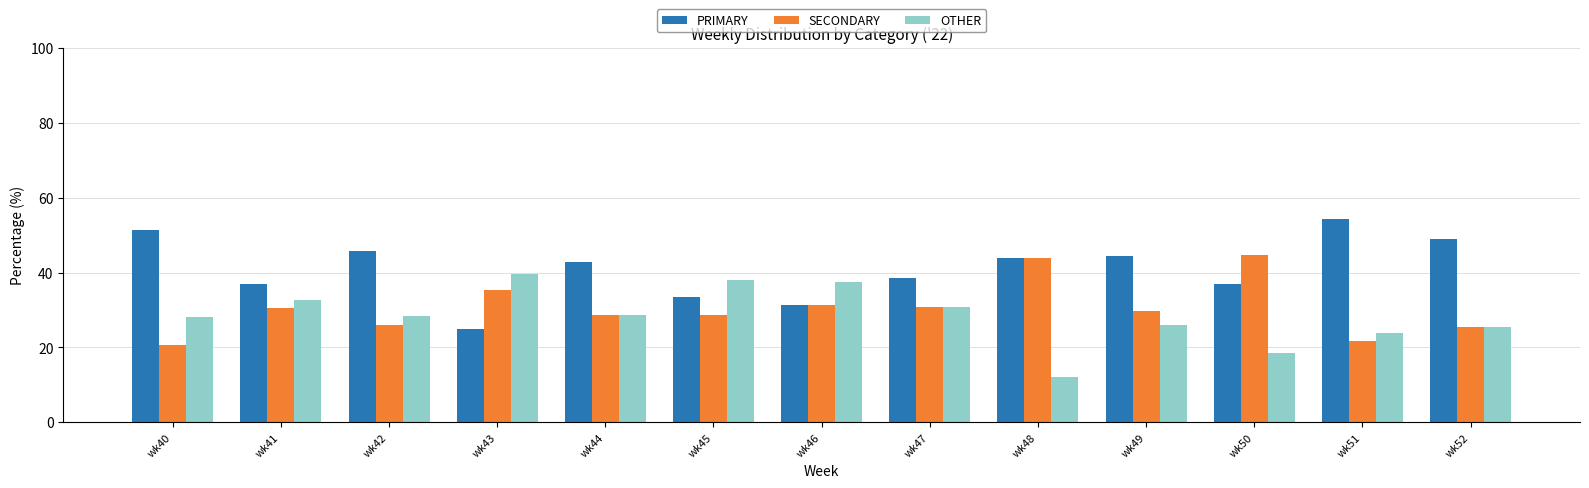

List the series in order of their peak value, lowest first.

OTHER, SECONDARY, PRIMARY